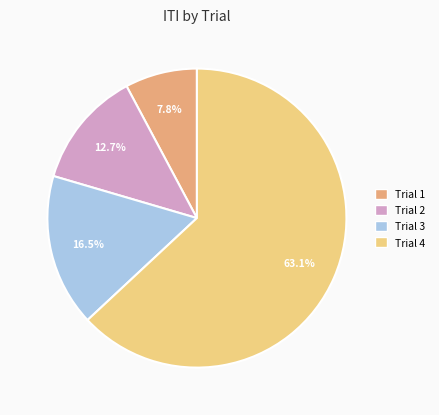

True or false: Trial 2 accounts for 1% of the total.

False